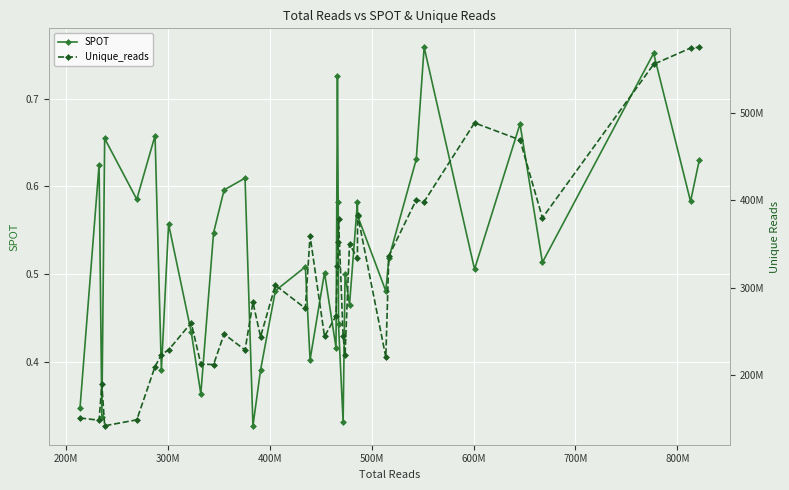

In SPOT, how many points are higher than both neighbors (excluding endpoints)?

13